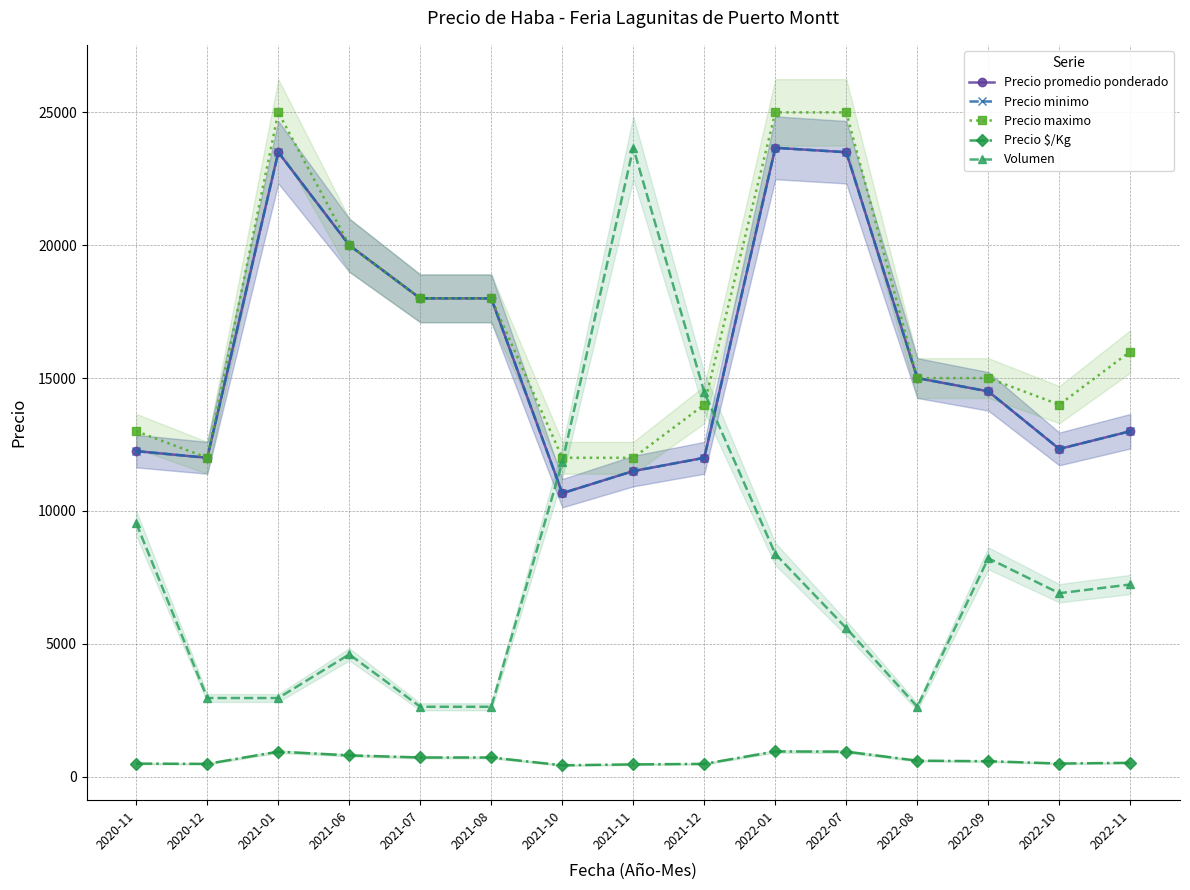

What is the difference between the Volumen values at 2021-01 and 2022-01?

5423.7